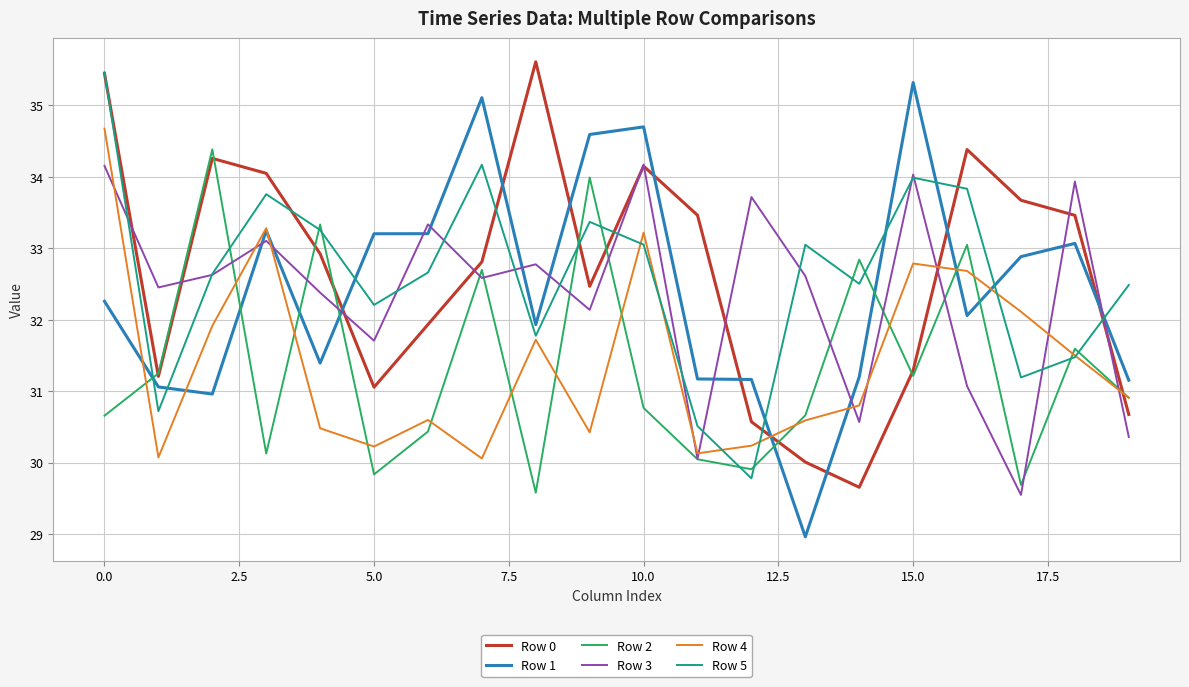

Which series ends up on top after the final intersection of Row 3 and Row 1?

Row 1